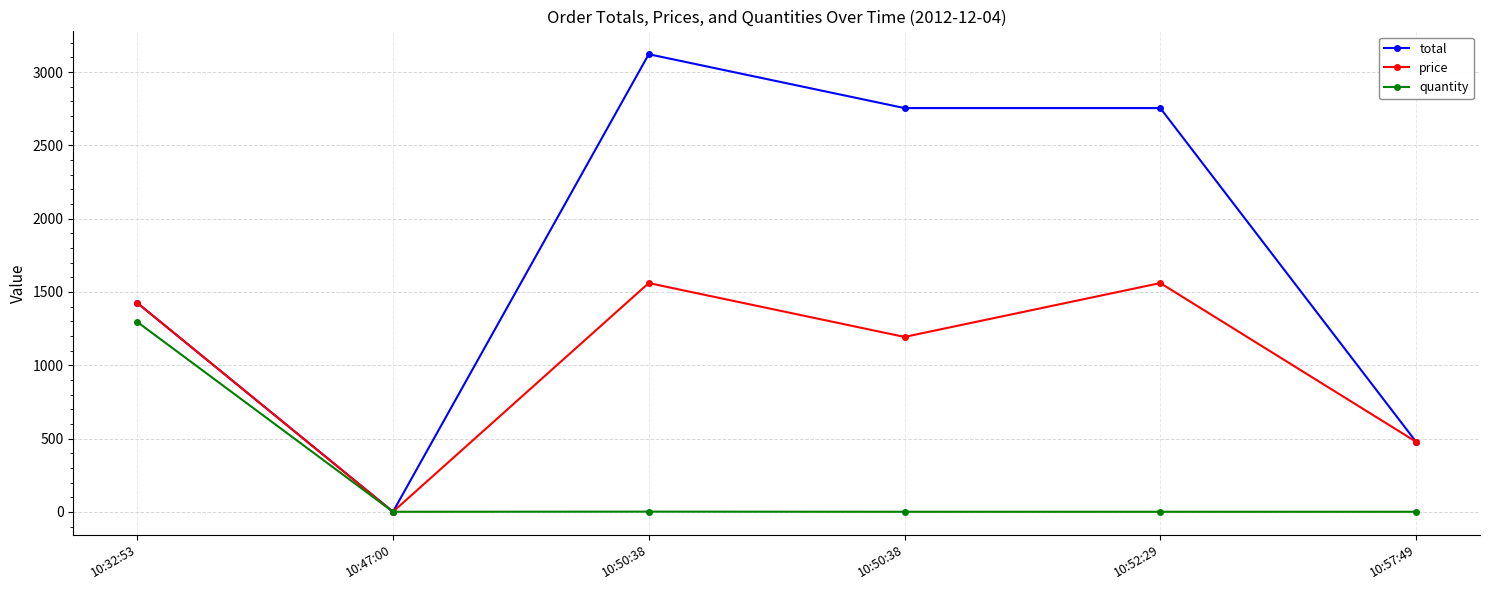

True or false: quantity and total cross at least once.

False